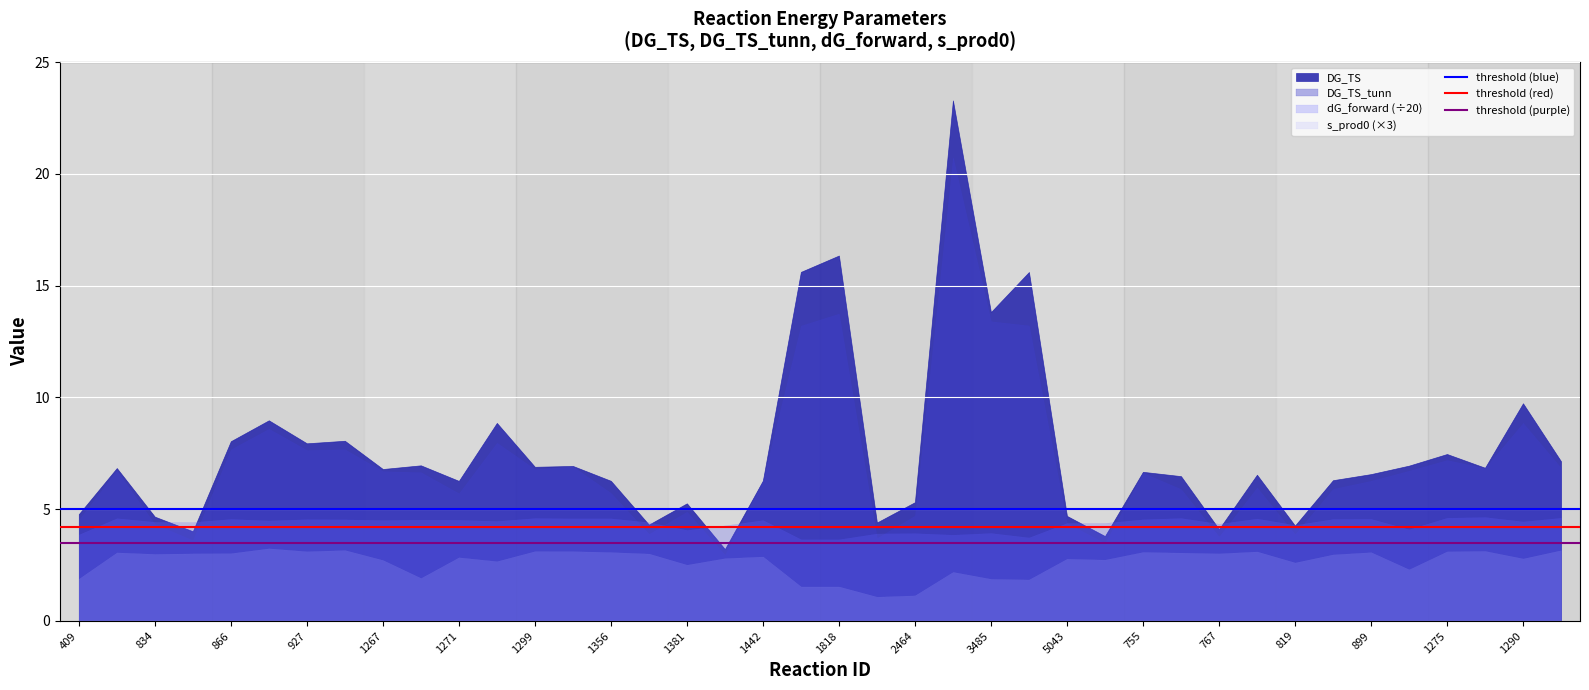

Which series has the largest range (max minus min)?

DG_TS